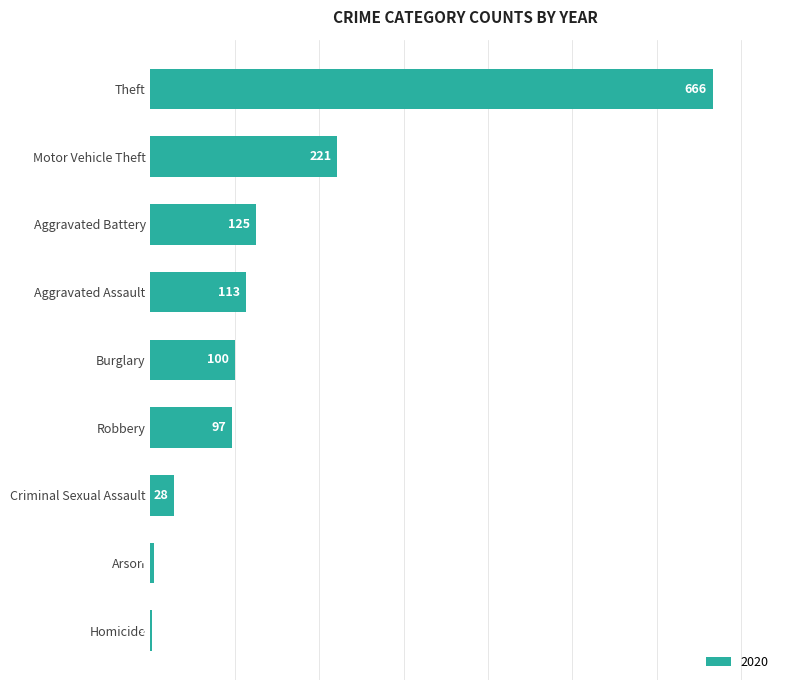

Is it true that the value at Theft is 666?

True